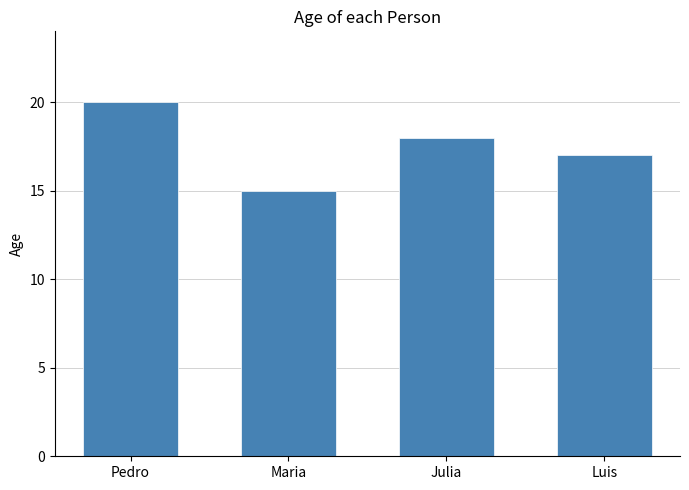

How many bars are there in total?

4